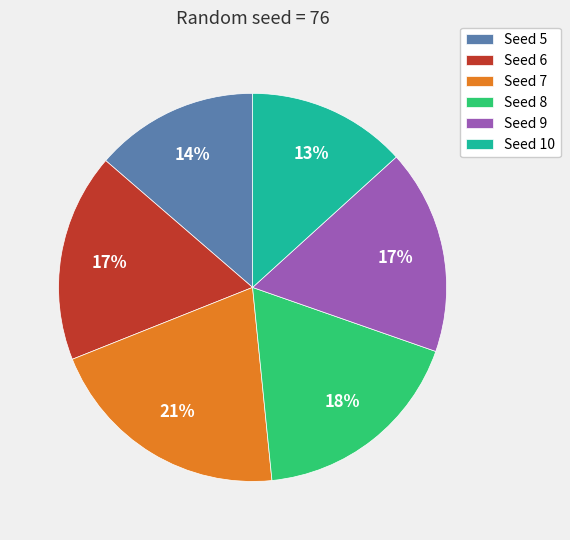

What is the largest slice in the pie chart?

Seed 7